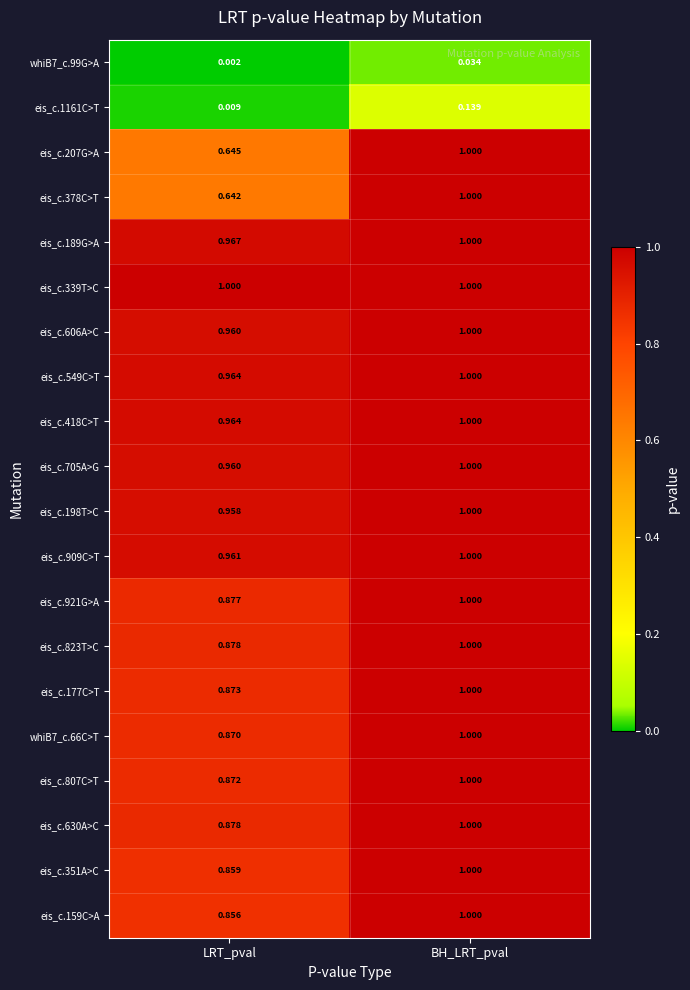

List the labels in order of eis_c.606A>C value, smallest first.

LRT_pval, BH_LRT_pval